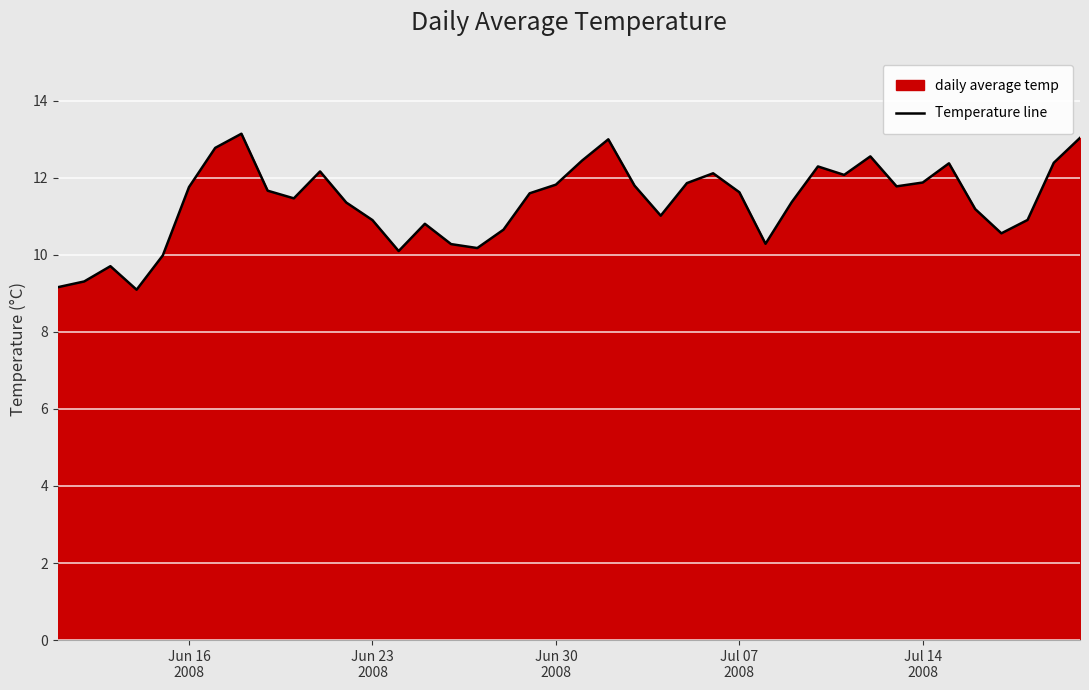

What is the smallest value displayed?

9.1